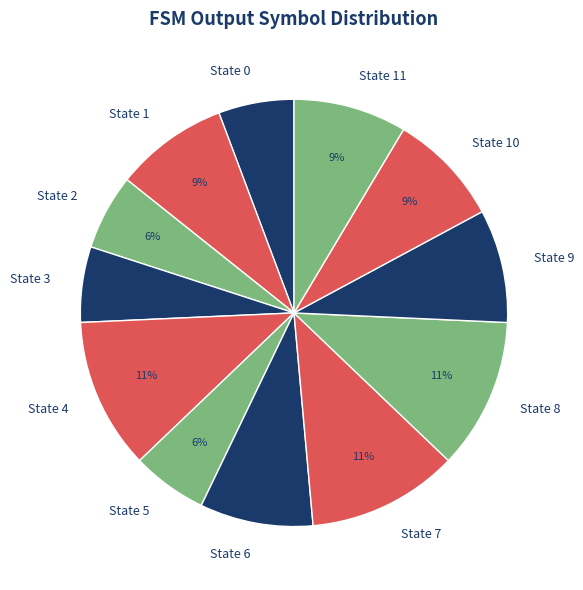

What percentage is the State 0 slice, to the nearest percent?

6%